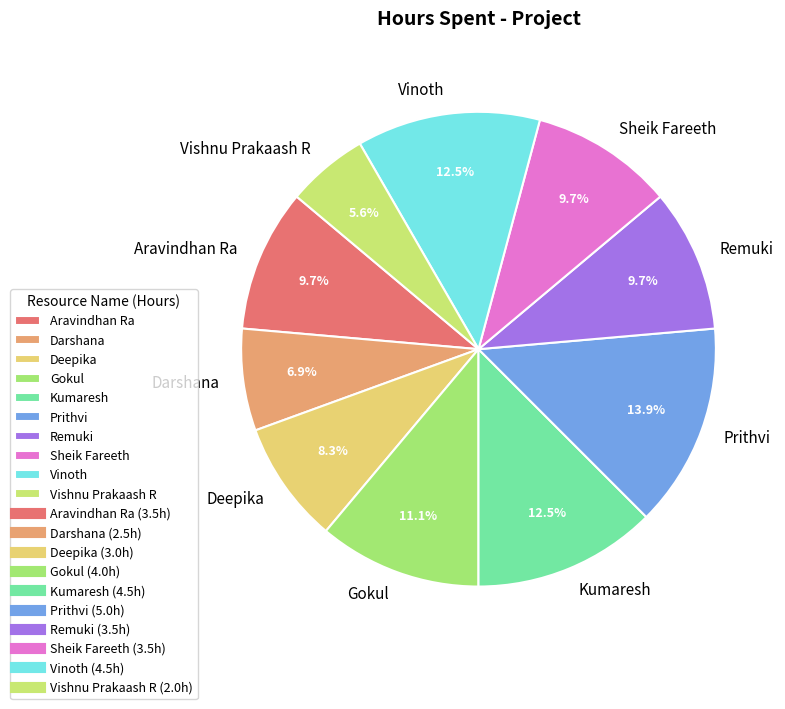

What is the largest slice in the pie chart?

Prithvi